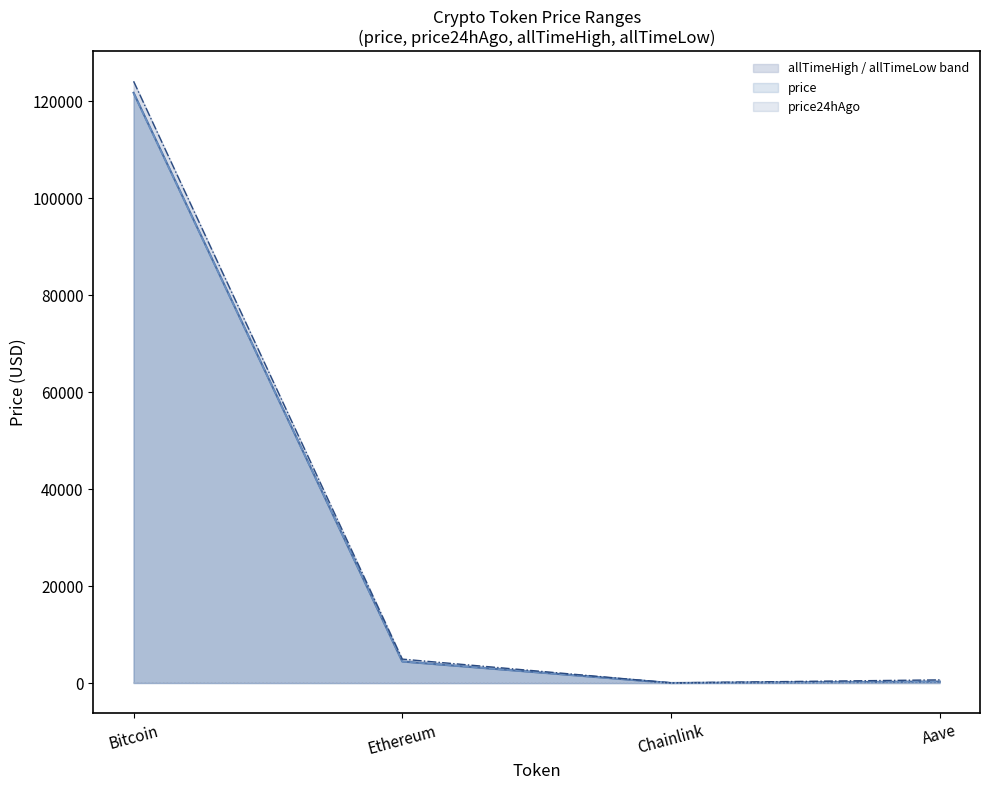

At which category does the chart reach its minimum across all series?

Chainlink